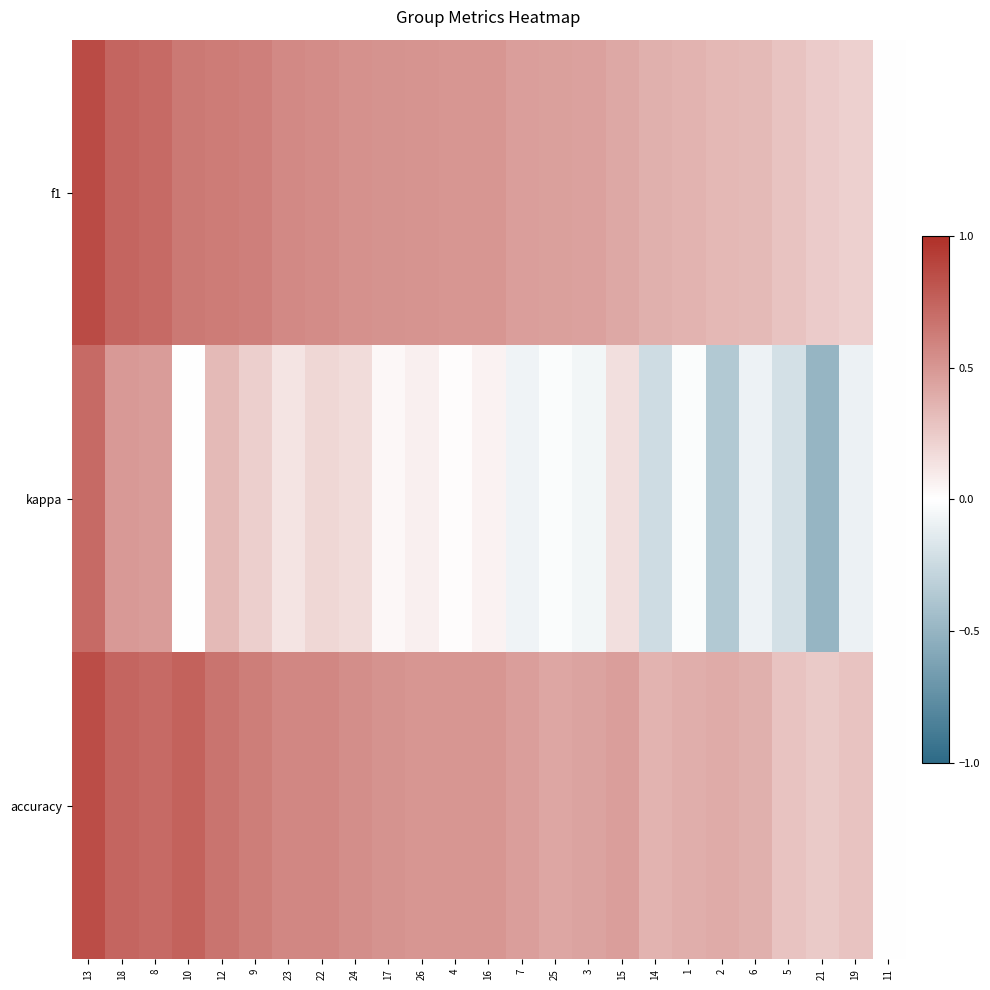

Reading left to right, extract all data points from this chart.

f1: 13=0.9	18=0.7	8=0.7	10=0.6	12=0.6	9=0.6	23=0.6	22=0.6	24=0.5	17=0.5	26=0.5	4=0.5	16=0.5	7=0.5	25=0.5	3=0.4	15=0.4	14=0.4	1=0.4	2=0.3	6=0.3	5=0.3	21=0.2	19=0.2	11=0.0
kappa: 13=0.7	18=0.5	8=0.5	10=0.0	12=0.3	9=0.2	23=0.1	22=0.2	24=0.2	17=0.0	26=0.1	4=0.0	16=0.1	7=-0.1	25=-0.0	3=-0.1	15=0.1	14=-0.2	1=-0.0	2=-0.4	6=-0.1	5=-0.2	21=-0.5	19=-0.1	11=0.0
accuracy: 13=0.9	18=0.7	8=0.7	10=0.8	12=0.7	9=0.6	23=0.6	22=0.6	24=0.5	17=0.5	26=0.5	4=0.5	16=0.5	7=0.5	25=0.4	3=0.4	15=0.5	14=0.4	1=0.4	2=0.4	6=0.4	5=0.3	21=0.2	19=0.3	11=0.0